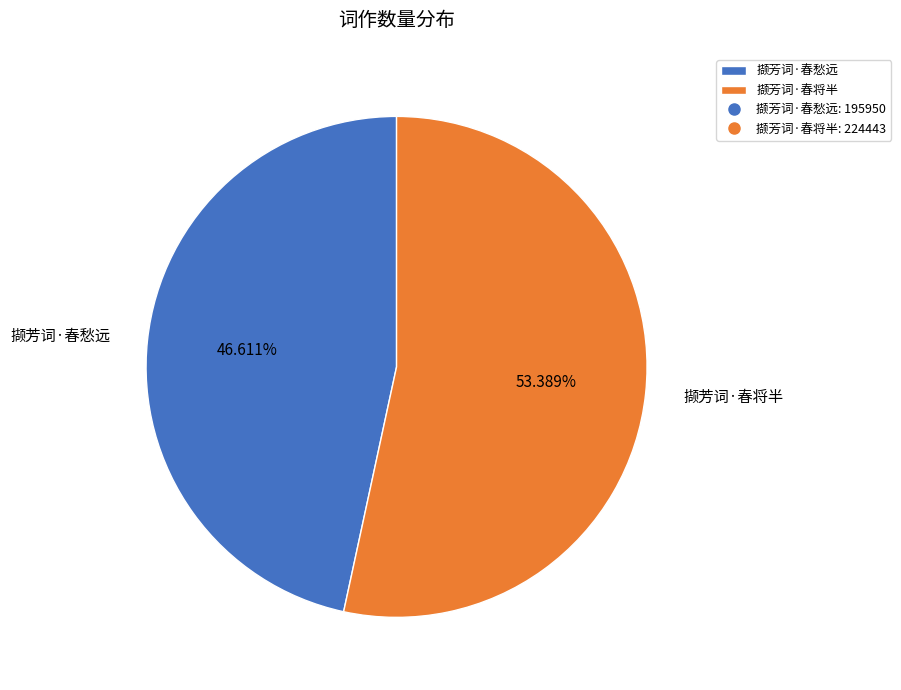

What portion of the pie excludes 撷芳词·春将半?

46.6%